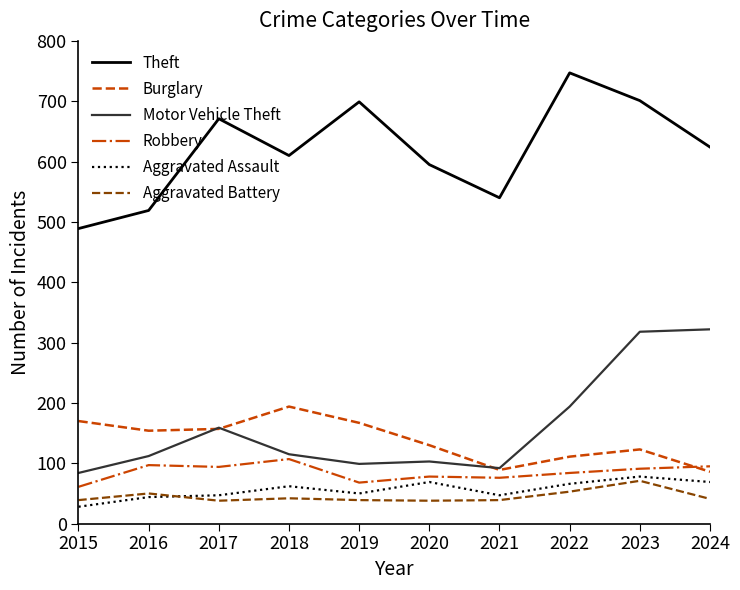

Between 2017 and 2024, which series saw the biggest shift?

Motor Vehicle Theft